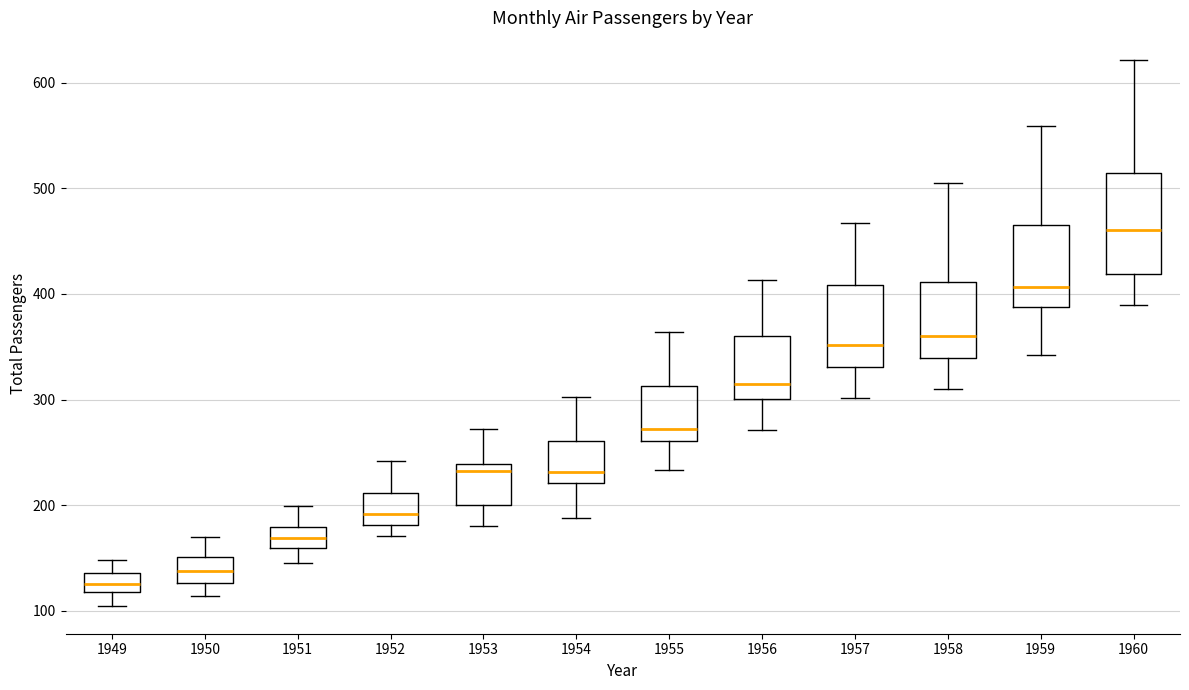

Comparing the boxes themselves (not the whiskers), which one is the tallest?

1960